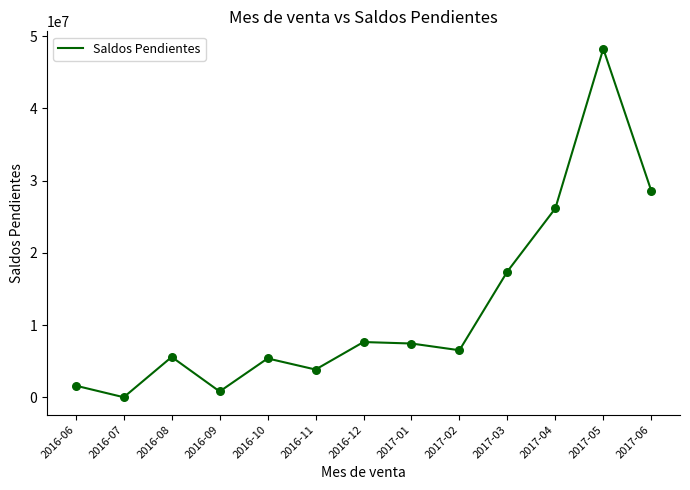

Approximately how many times larger is the value at 2017-01 compared to 2017-06?

0.3